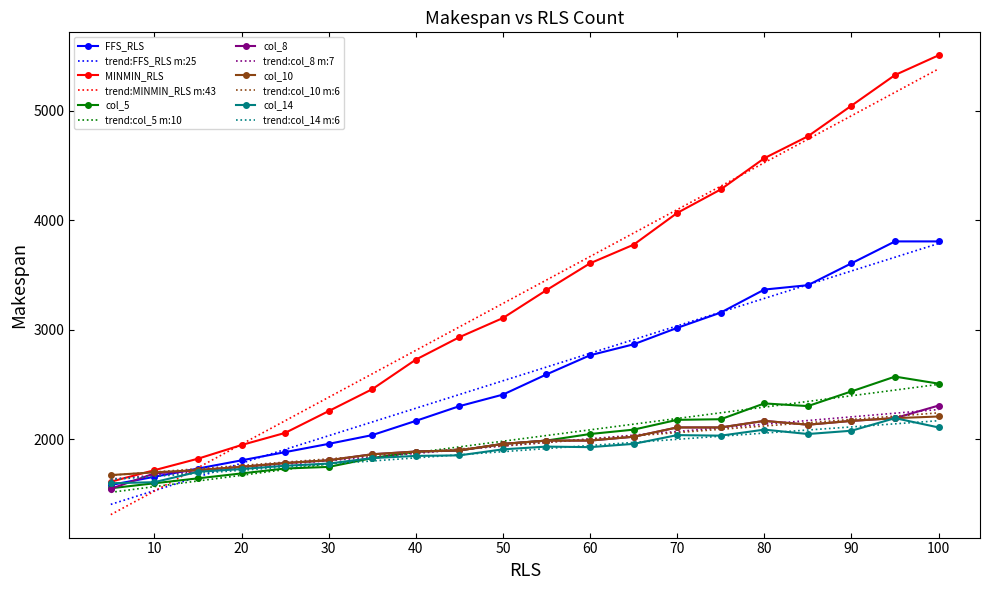

Which series has the largest range (max minus min)?

trend:MINMIN_RLS m:43